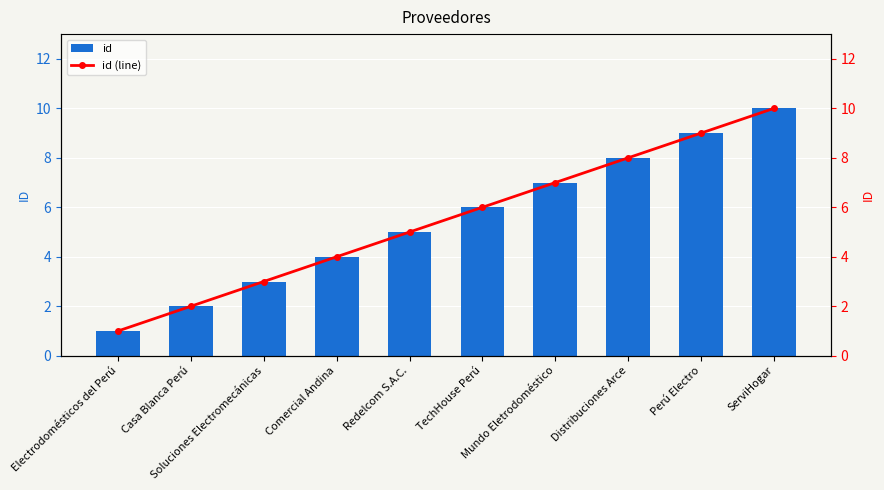

Reading left to right, extract all data points from this chart.

id: Electrodomésticos del Perú=1	Casa Blanca Perú=2	Soluciones Electromecánicas=3	Comercial Andina=4	Redelcom S.A.C.=5	TechHouse Perú=6	Mundo Eletrodoméstico=7	Distribuciones Arce=8	Perú Electro=9	ServiHogar=10
id (line): Electrodomésticos del Perú=1	Casa Blanca Perú=2	Soluciones Electromecánicas=3	Comercial Andina=4	Redelcom S.A.C.=5	TechHouse Perú=6	Mundo Eletrodoméstico=7	Distribuciones Arce=8	Perú Electro=9	ServiHogar=10